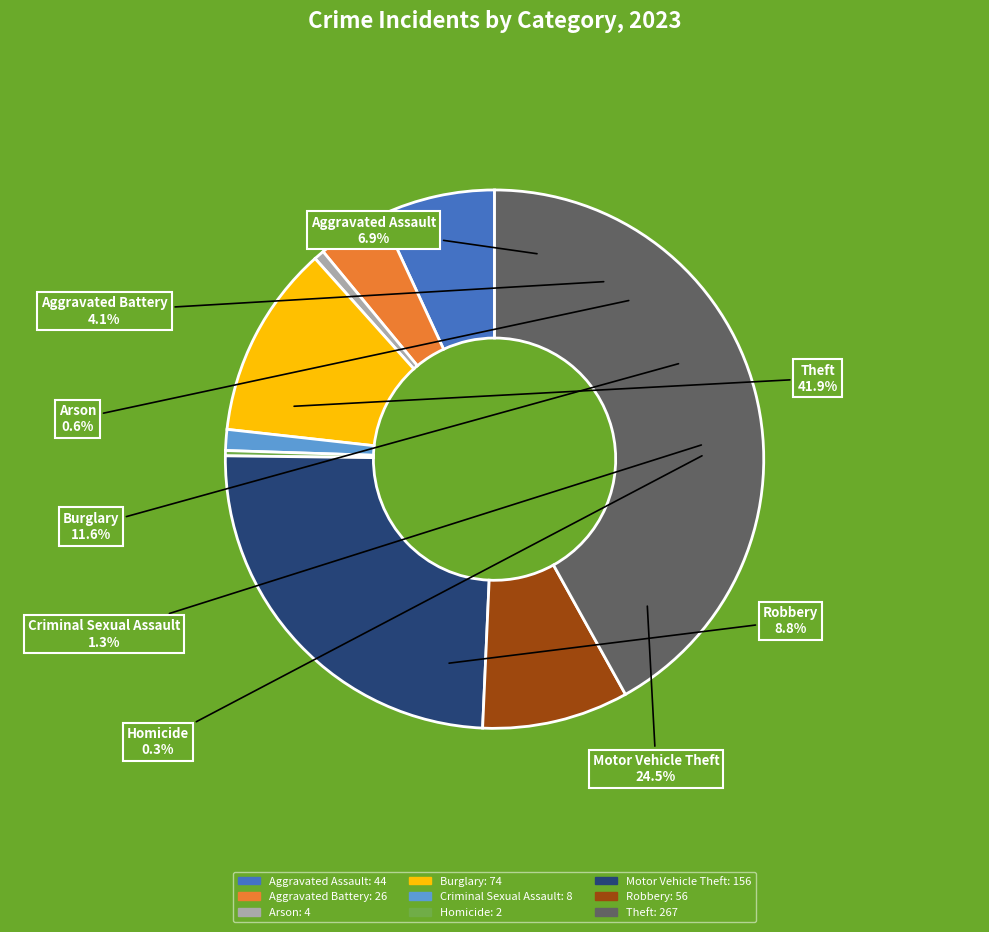

Combined, what portion of the pie is Robbery and Aggravated Battery?

12.9%